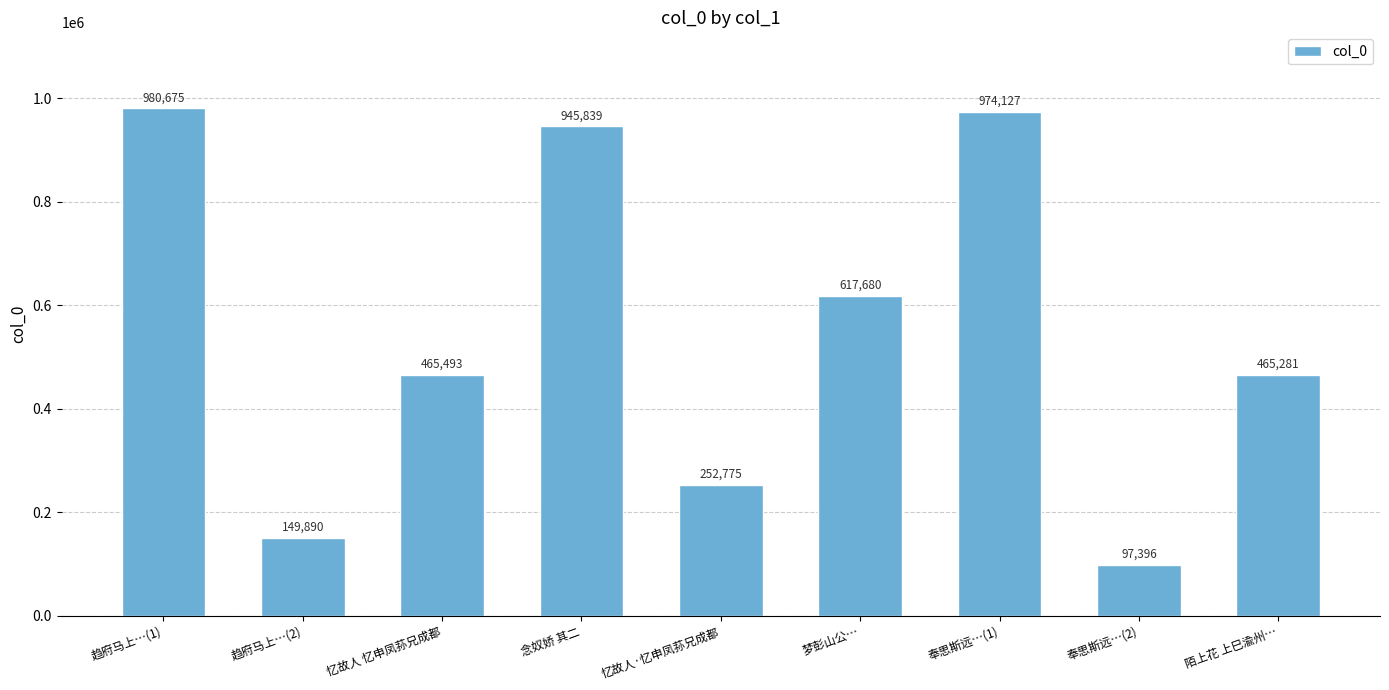

Are the bars horizontal?

No